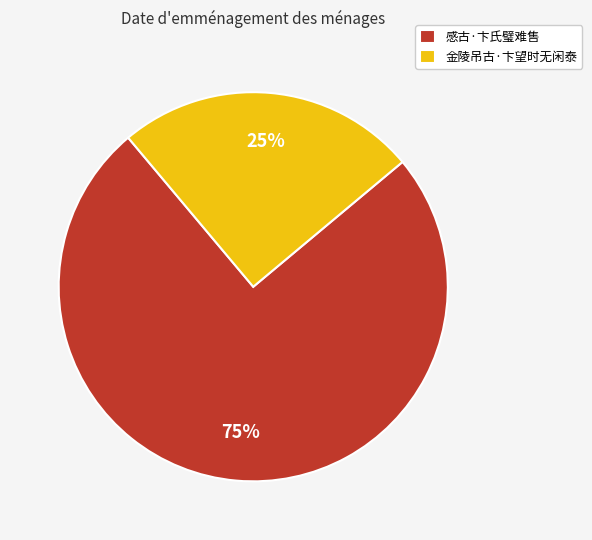

To the nearest percent, what percentage of the pie is 感古·卞氏璧难售?

75%